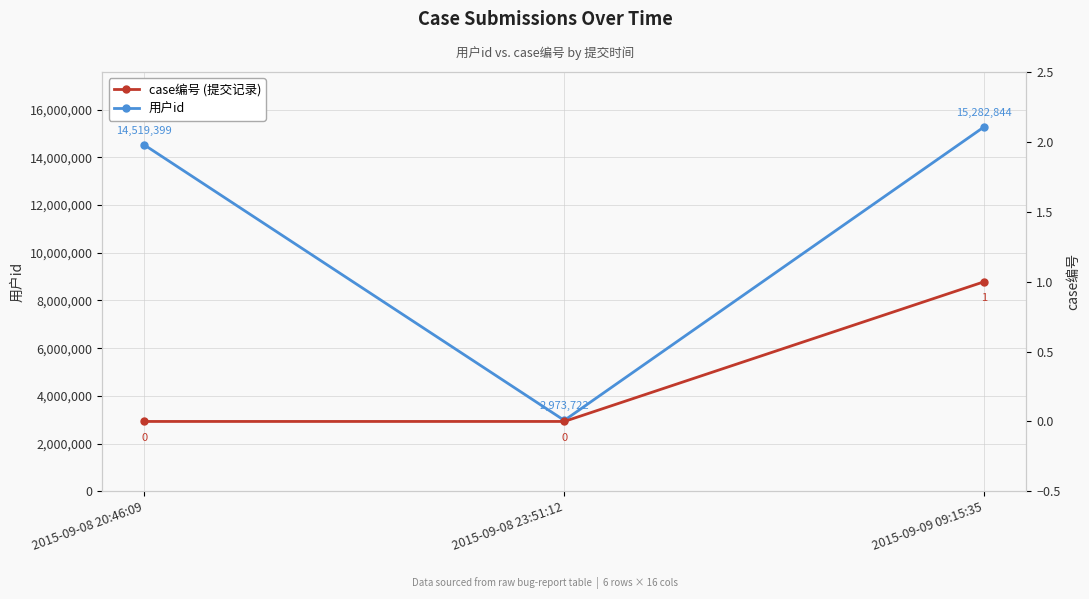

Reading right to left, transcribe all the data shown in this chart.

用户id: 15282844	2973722	14519399
case编号: 1	0	0